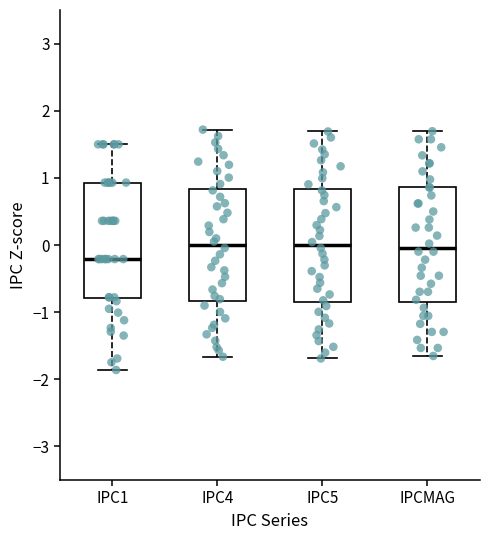

Reading left to right, transcribe this box plot: for each box, give where its median line is, the range the box spans, and where its two whiskers end, as read against the y-axis. The values are not printed on the chart, so give them approximately, as read against the axis.

IPC1: median -0.2, box -0.8 to 0.9, whiskers -1.9 to 1.5
IPC4: median 0.0, box -0.8 to 0.8, whiskers -1.7 to 1.7
IPC5: median 0.0, box -0.8 to 0.8, whiskers -1.7 to 1.7
IPCMAG: median 0.0, box -0.8 to 0.9, whiskers -1.7 to 1.7